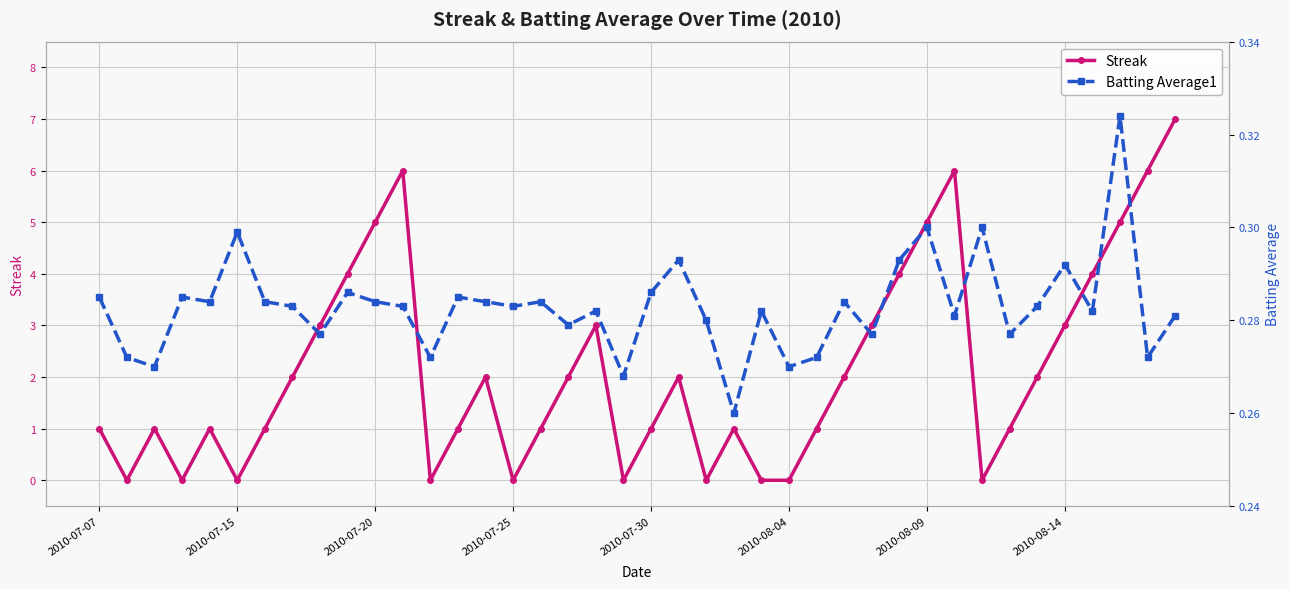

After their last crossing, which series has the higher values: Batting Average1 or Streak?

Streak